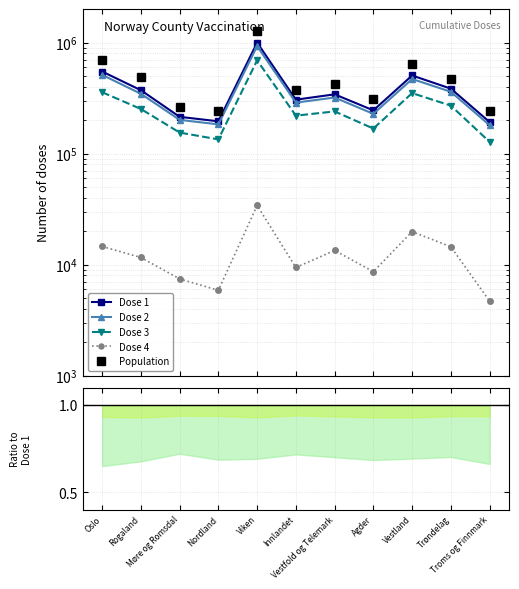

Where is Dose 2 nearest to the value 555613?

Oslo